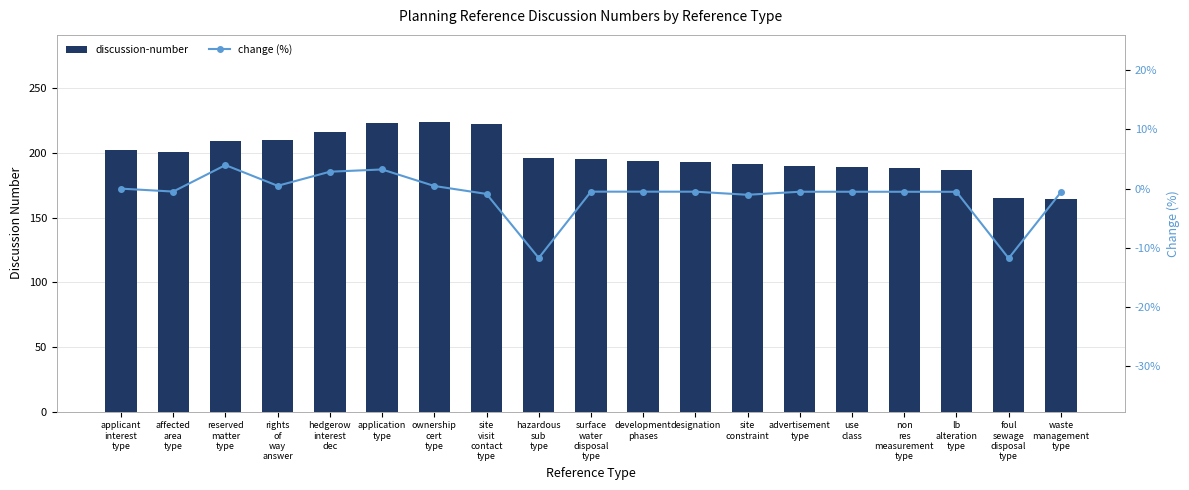

List the series in order of their peak value, highest first.

discussion-number, change (%)